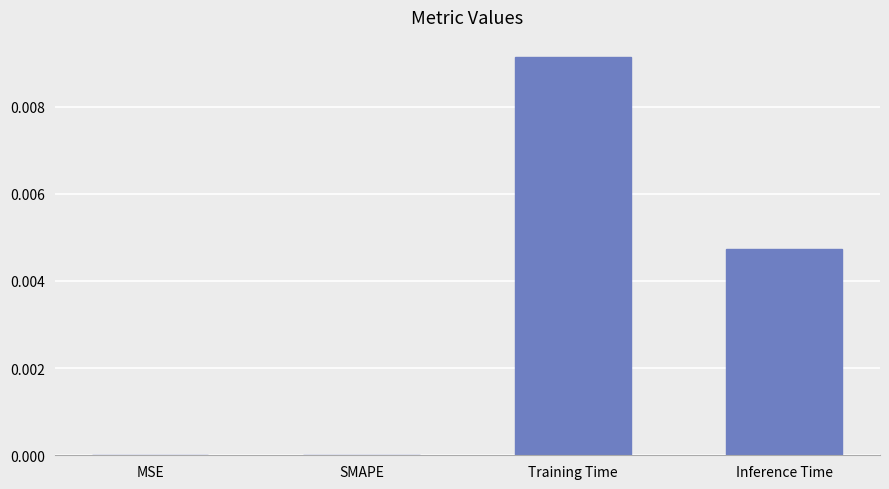

Between Inference Time and MSE, which is larger?

Inference Time